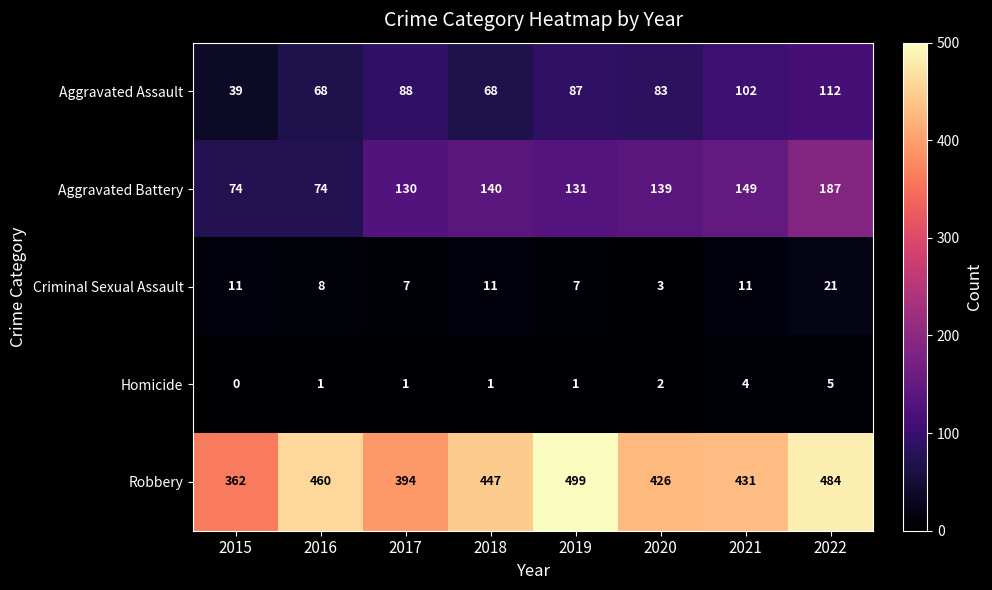

What is the sum of all Robbery values?

3503